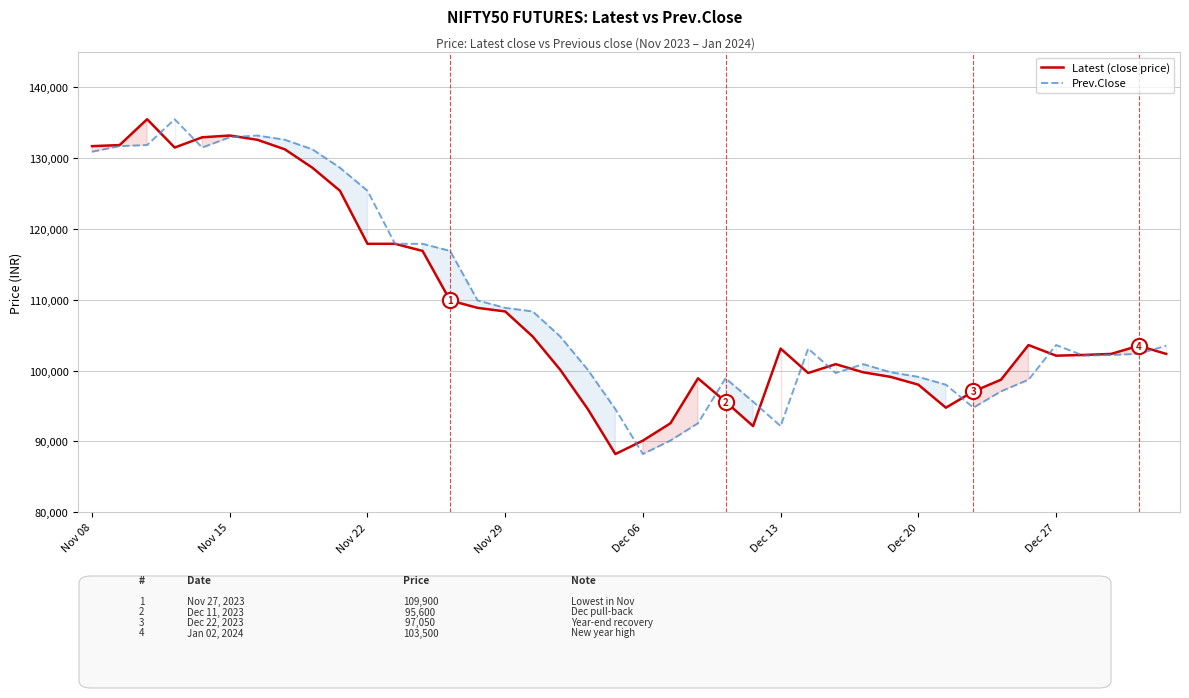

At how many categories does at least one series exceed 123560?

11